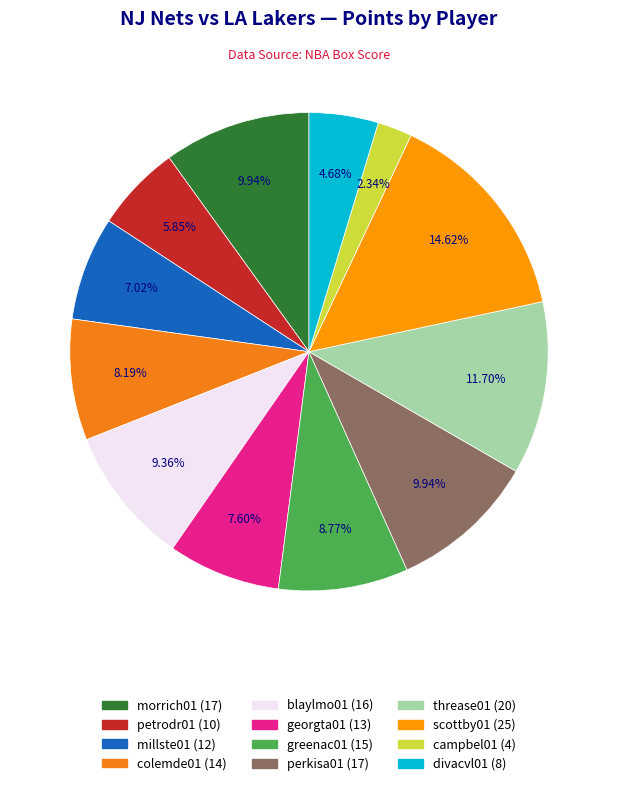

To the nearest percent, what is the combined percentage of perkisa01 and threase01?

22%